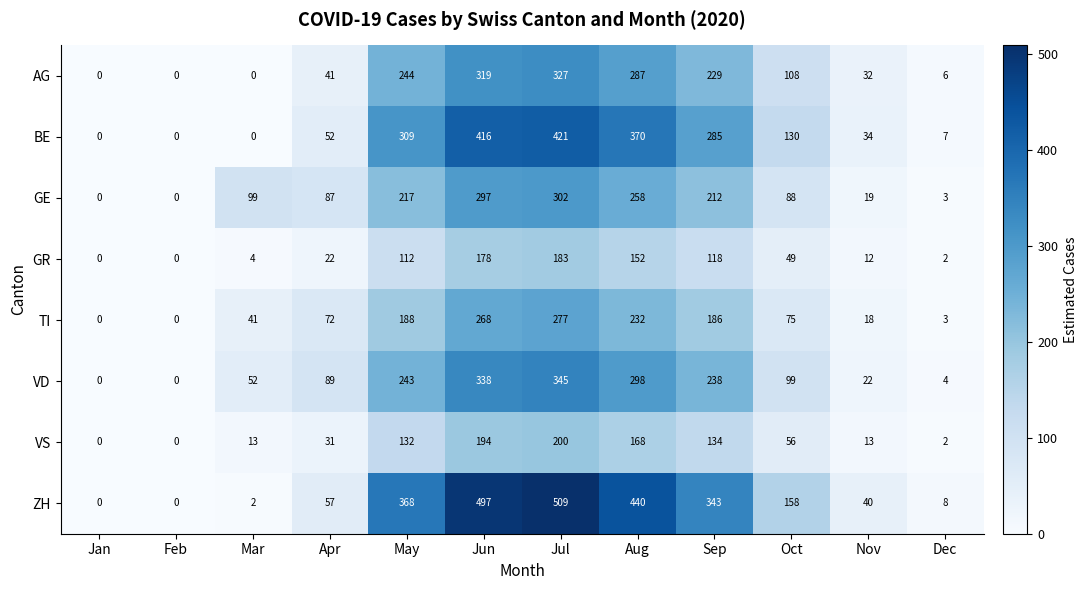

What is the approximate value of ZH at Oct?

158